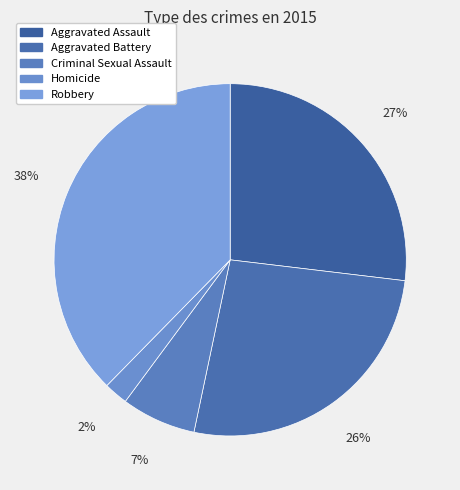

What is the smallest slice in the pie chart?

Homicide